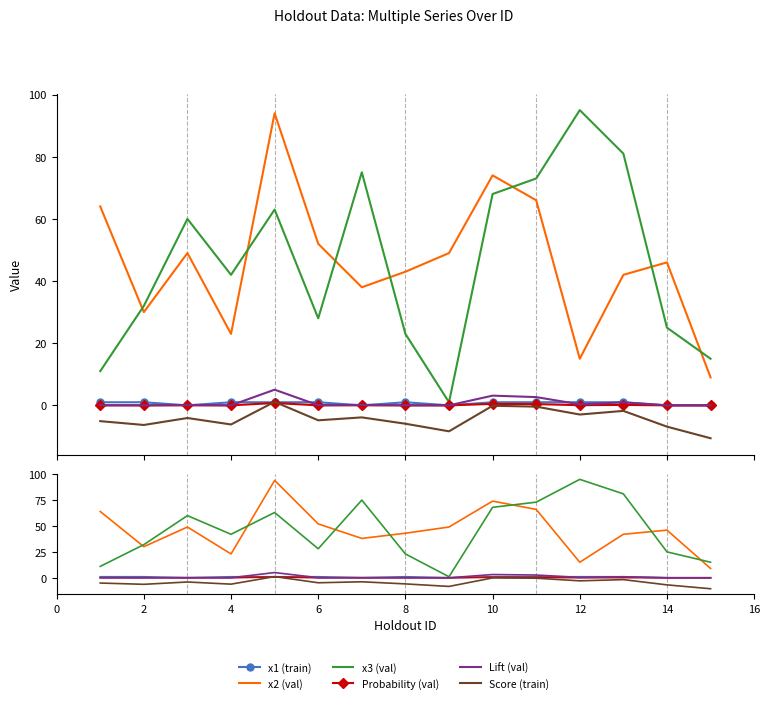

What is the difference between the maximum and minimum values in the Probability (val) series?

0.8